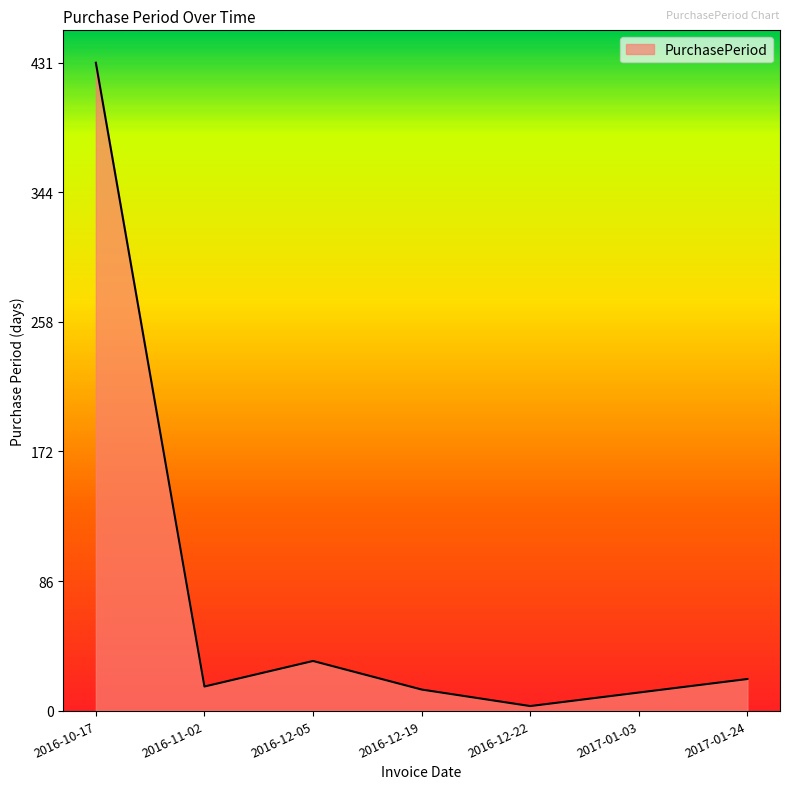

How many lines are shown in the chart?

1